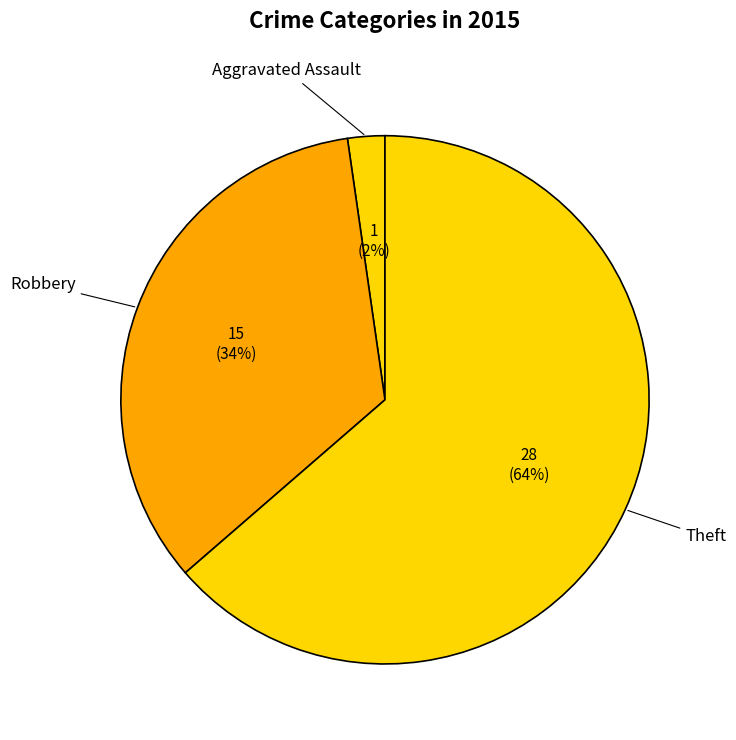

Rank the categories by value from lowest to highest.

Aggravated Assault, Robbery, Theft